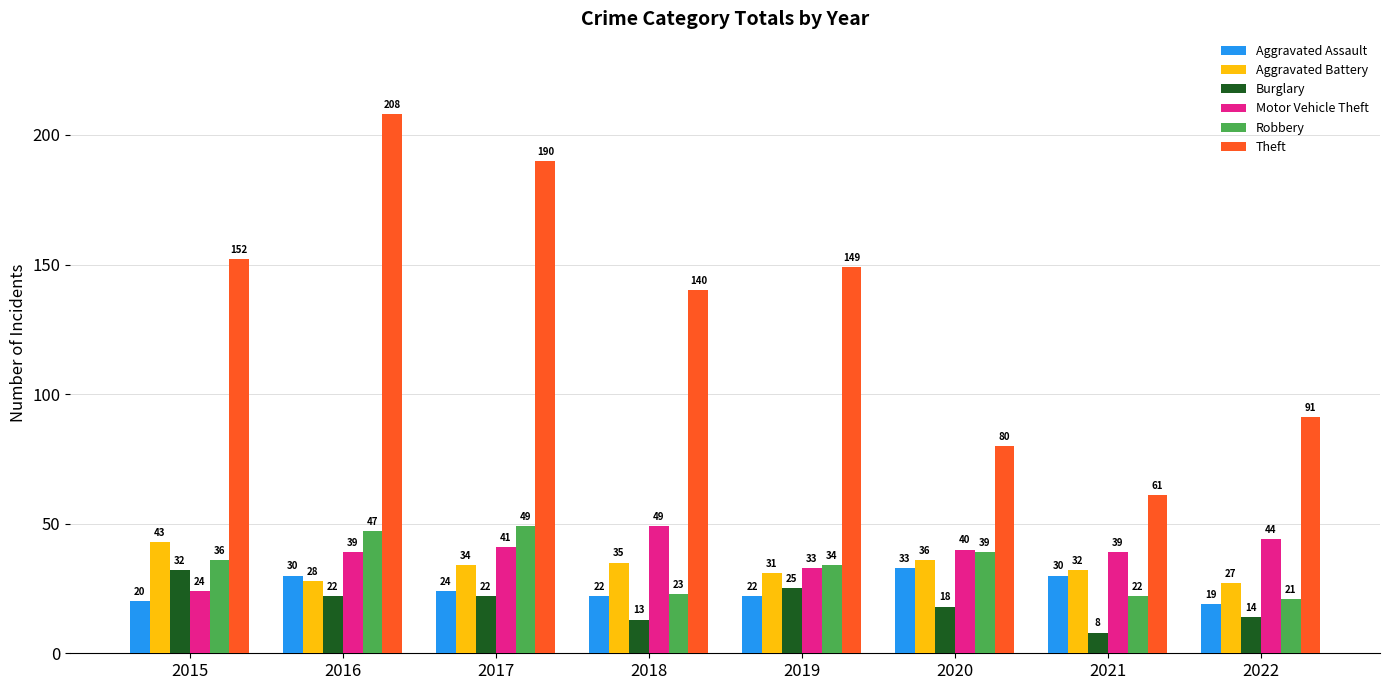

Read the Burglary value at 2019, to the nearest 5.

25